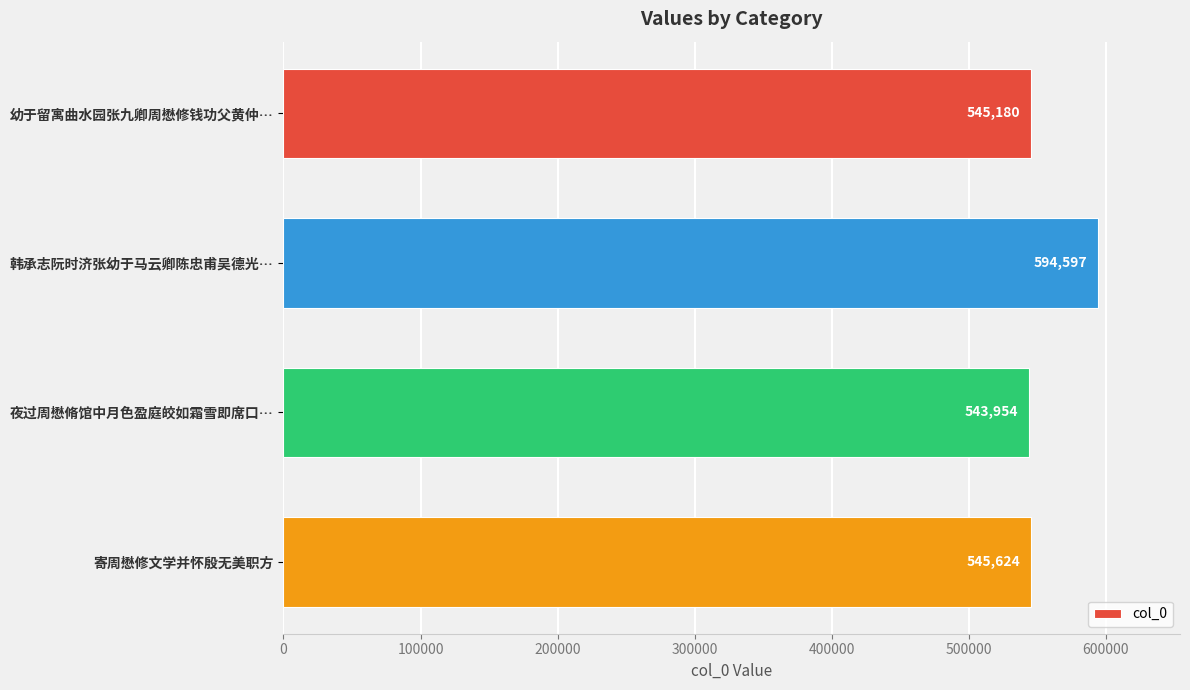

What is the value of the 2nd bar from the top?

594597